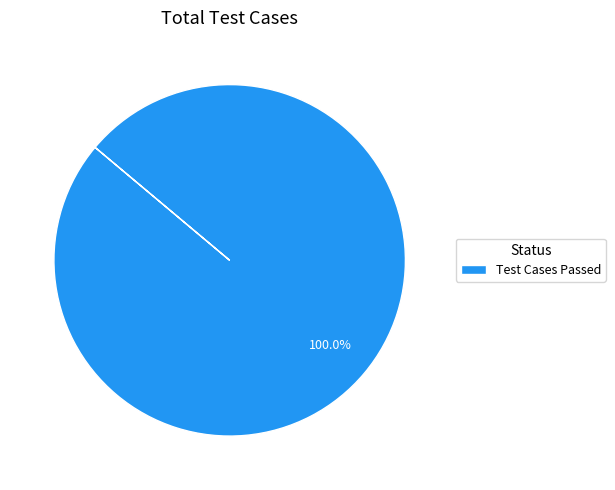

Does Test Cases Passed account for over 50% of the chart?

Yes